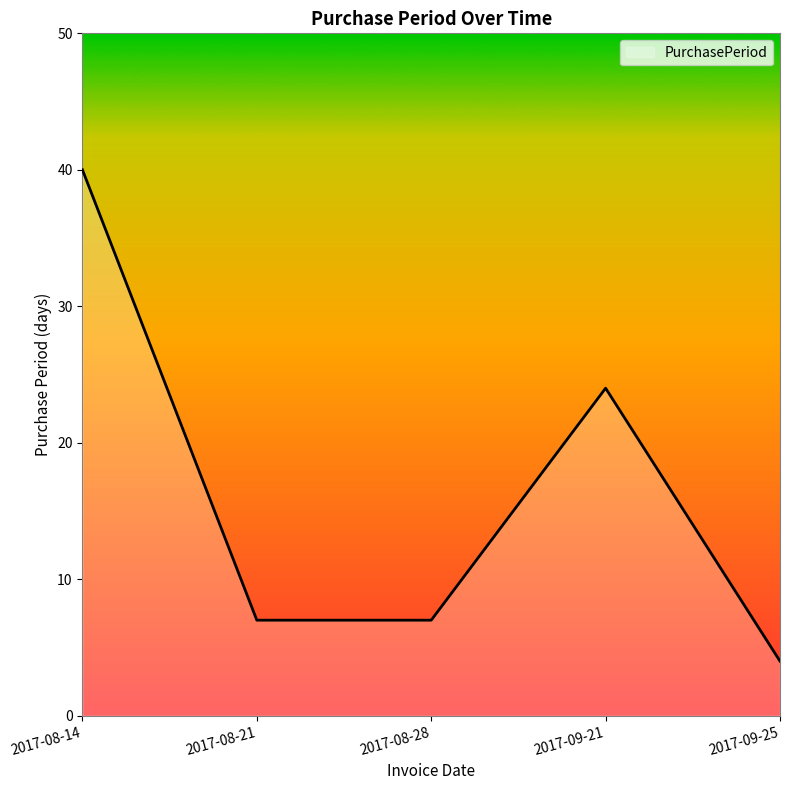

Reading left to right, extract all data points from this chart.

2017-08-14=40	2017-08-21=7	2017-08-28=7	2017-09-21=24	2017-09-25=4